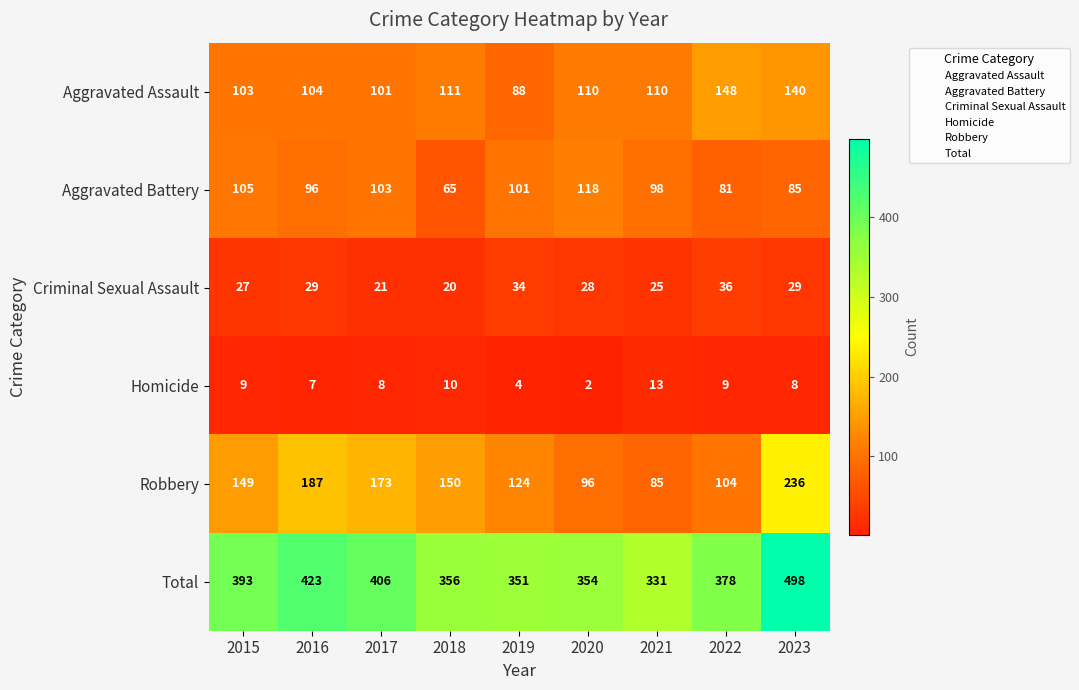

What is the highest value of the Robbery series?

236